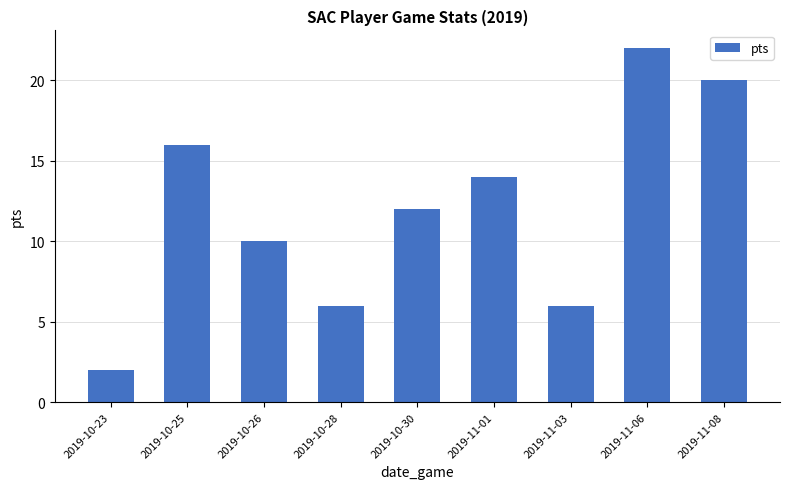

Where is the data nearest to the value 12?

2019-10-30